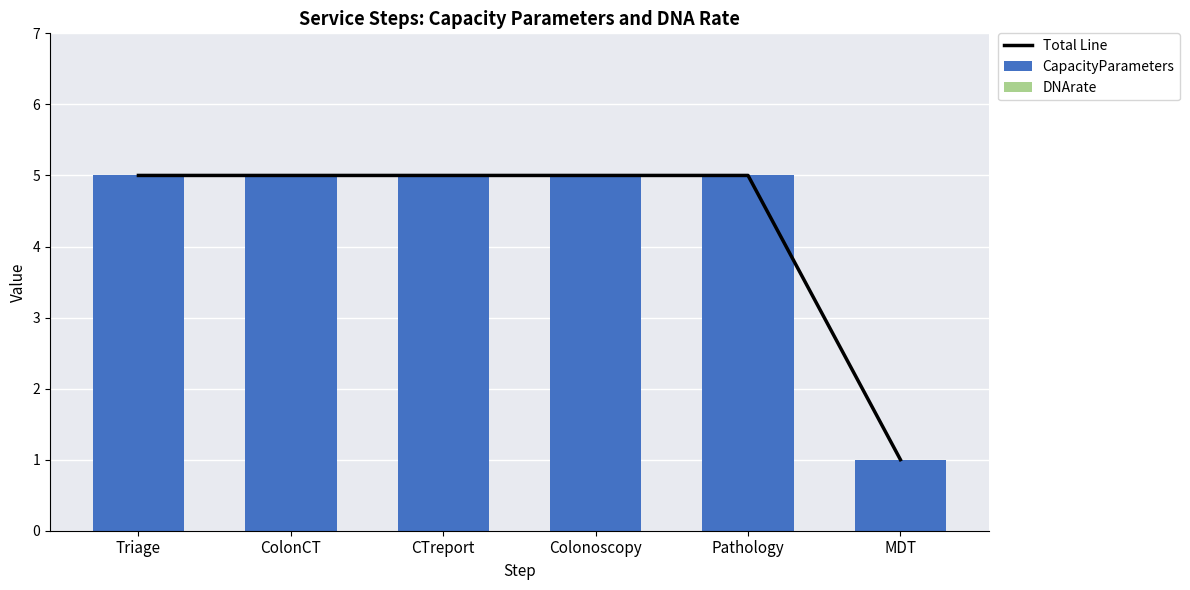

The DNArate series shows 0 at ColonCT. True or false?

True